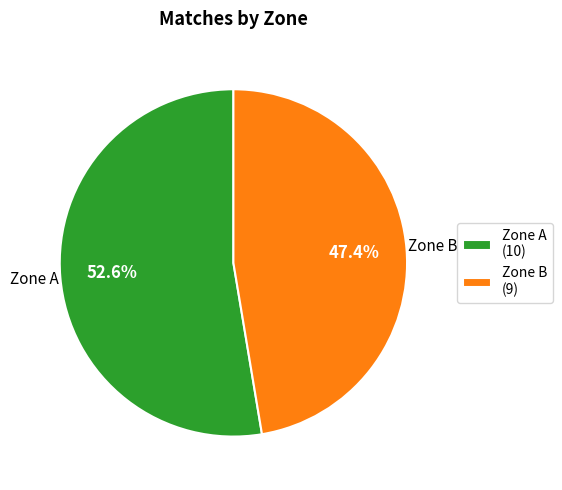

What is the ratio of the value at Zone B (9) to the value at Zone A (10)?

0.9